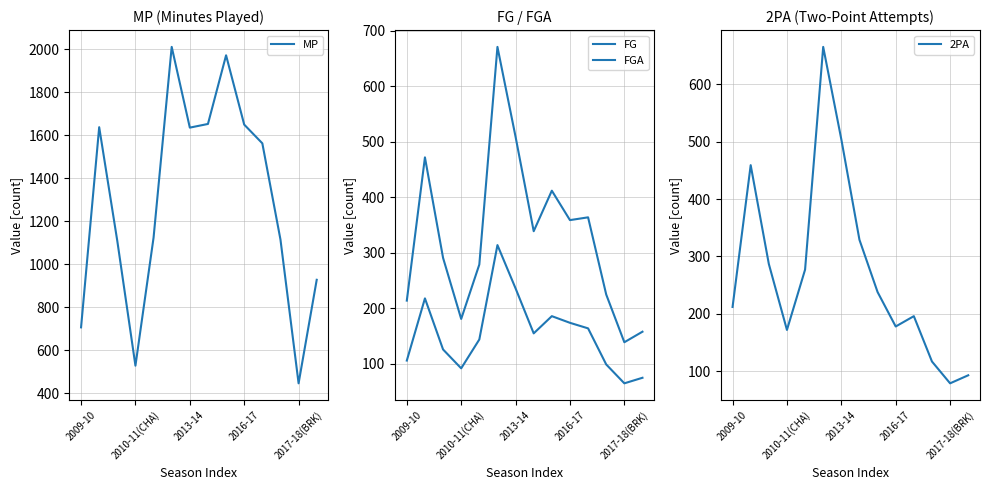

Which category has the lowest value in the MP series?

2017-18(BRK)